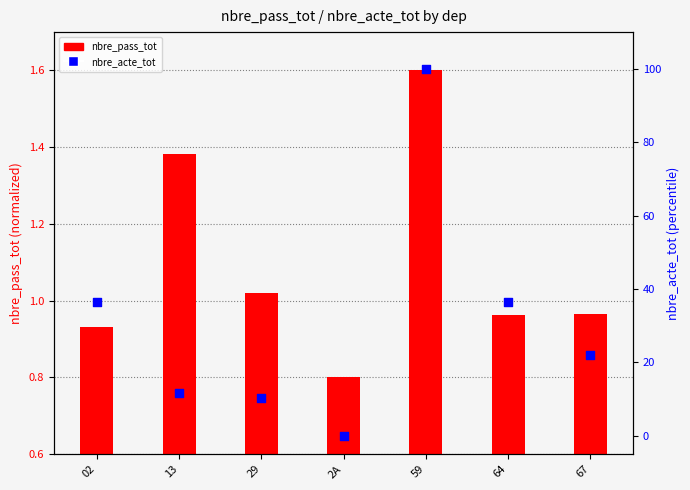

What are all the series names shown in the legend?

nbre_pass_tot, nbre_acte_tot